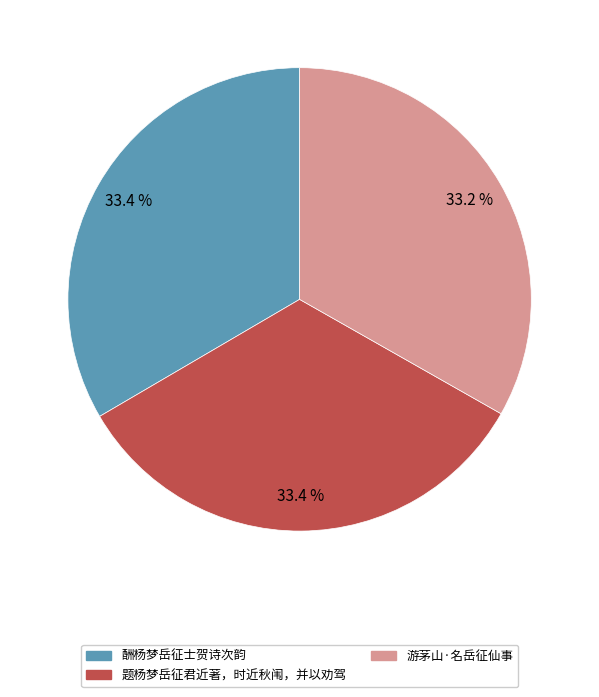

True or false: 酬杨梦岳征士贺诗次韵 accounts for 33% of the total.

True